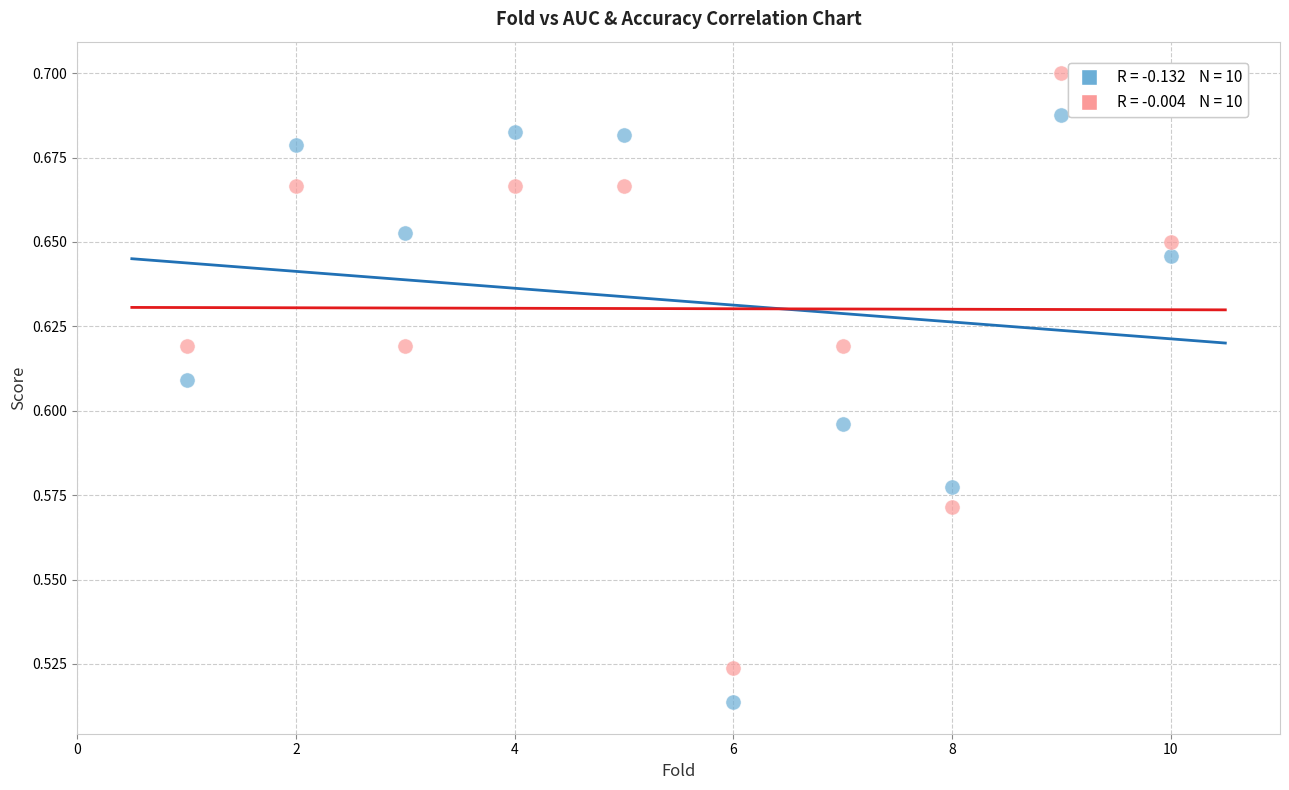

Across all data points, what is the range of X values (max minus min)?

9.0